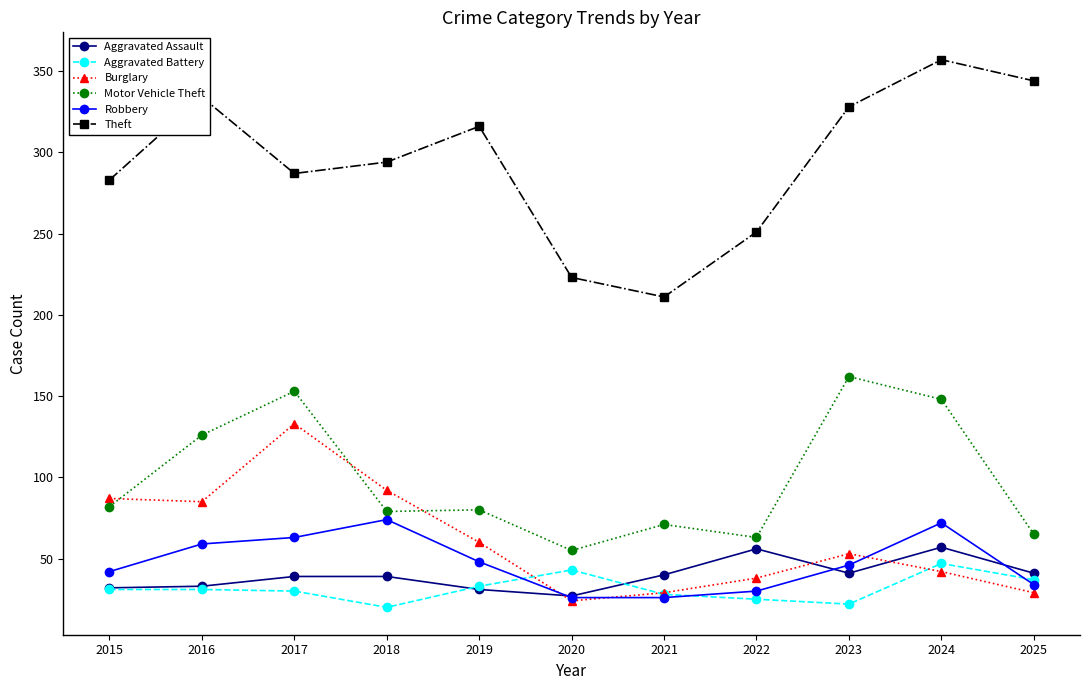

Is it true that Theft equals 357 at 2024?

True